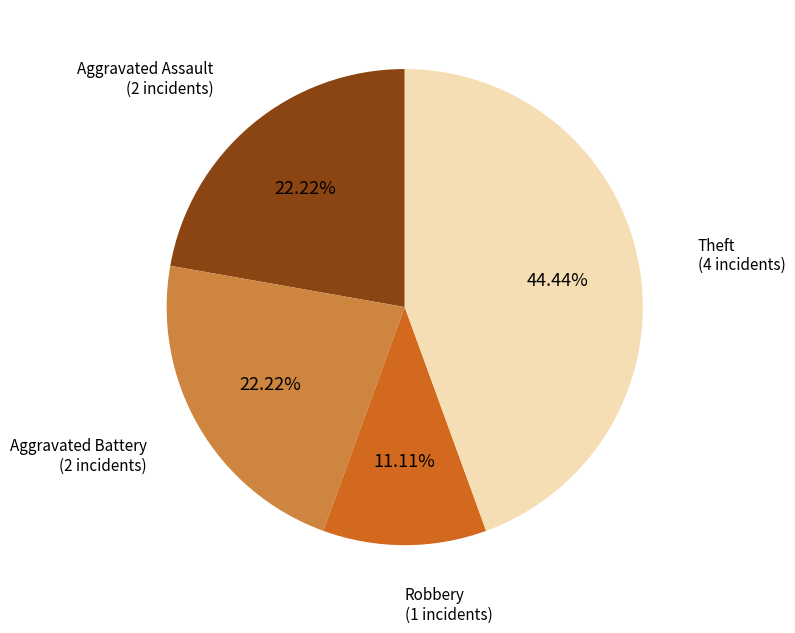

What percentage is the Aggravated Assault slice, to the nearest percent?

22%